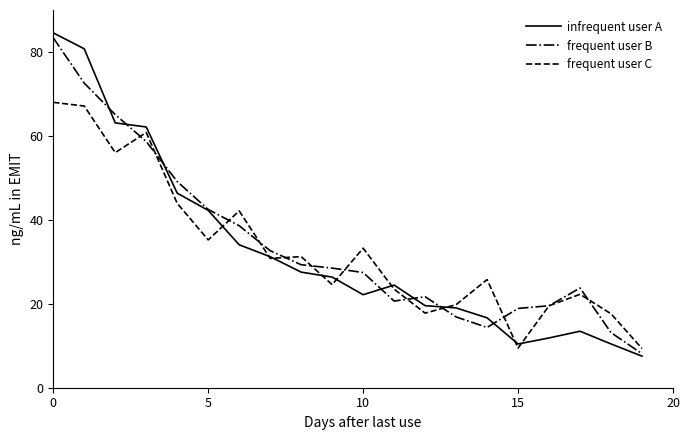

What is the greatest value displayed?

84.5